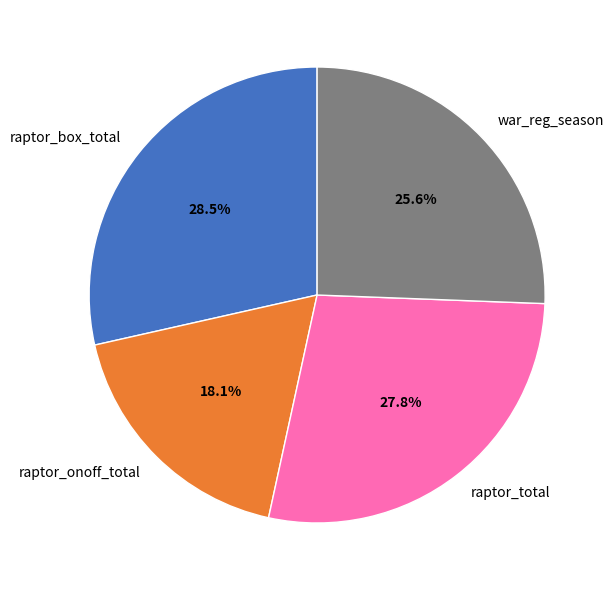

Between raptor_onoff_total and raptor_total, which is larger?

raptor_total